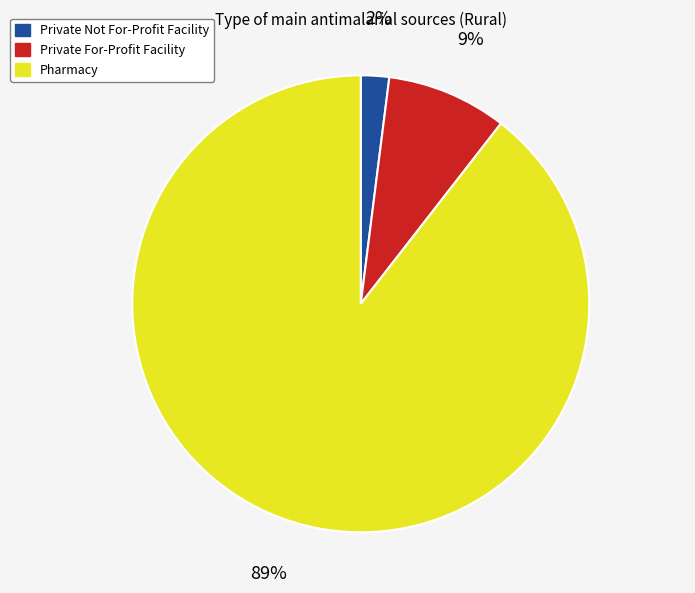

What percentage is the Private Not For-Profit Facility slice, to the nearest percent?

2%